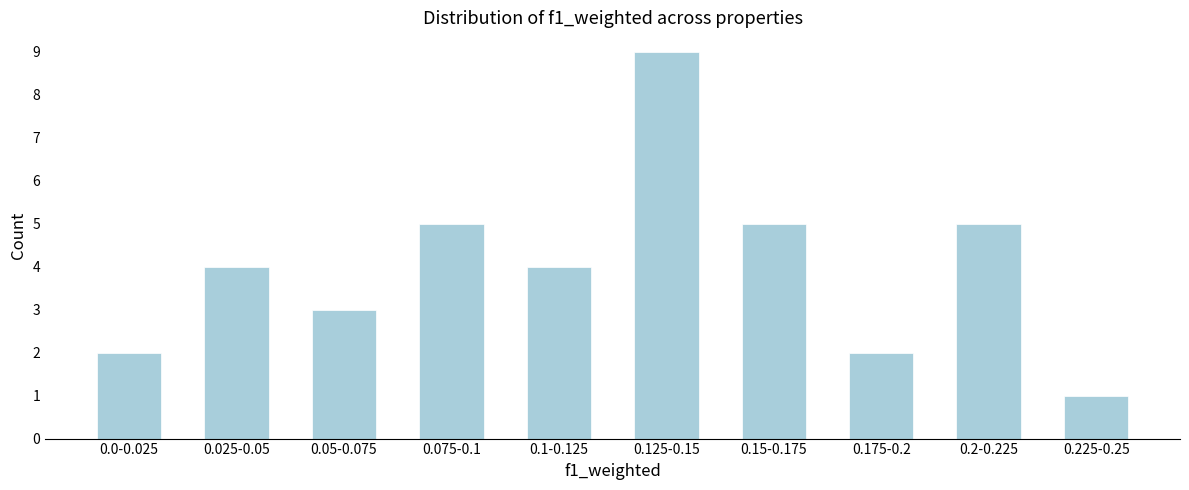

Reading left to right, list all the values displayed in this chart.

2	4	3	5	4	9	5	2	5	1